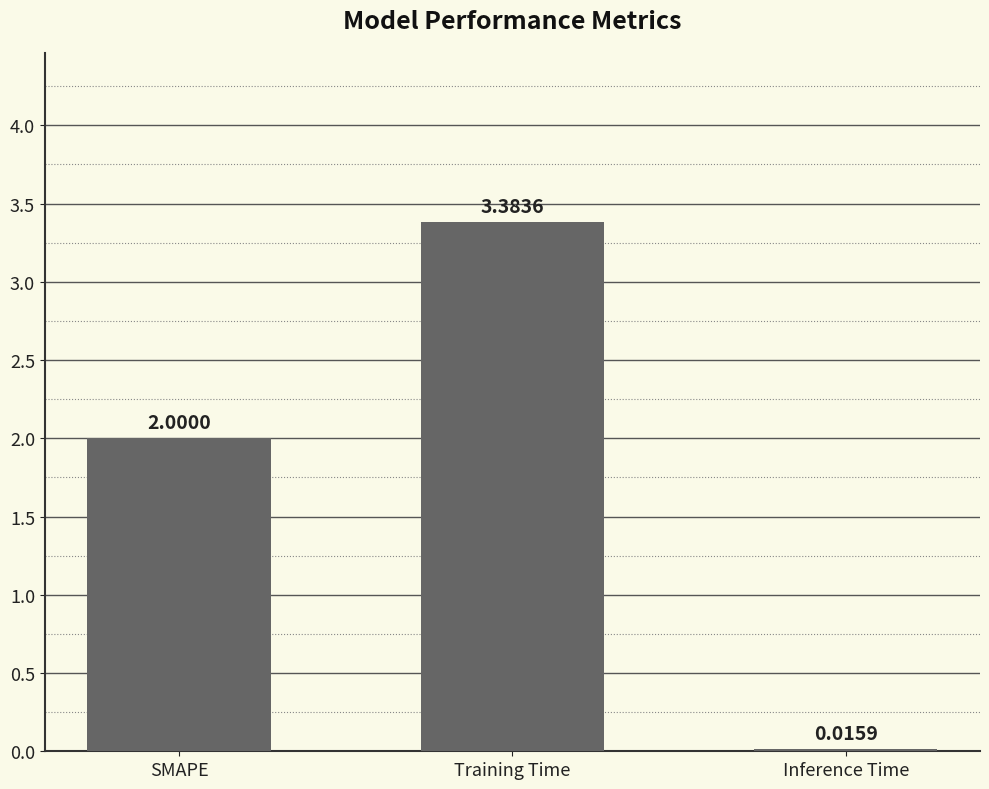

How many bars are there in total?

3